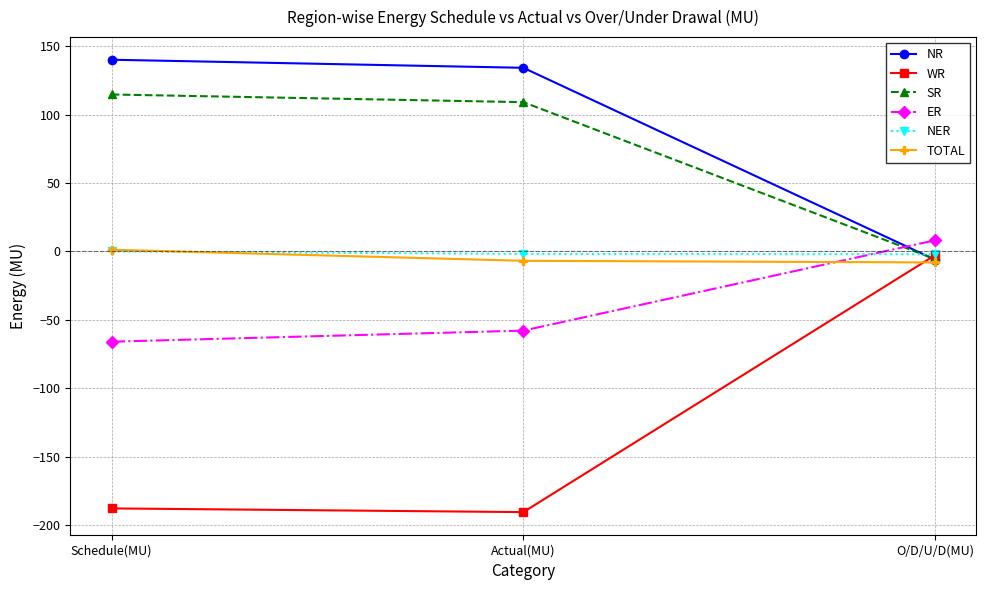

Is the value of ER at Actual(MU) greater than the value of SR at Actual(MU)?

No